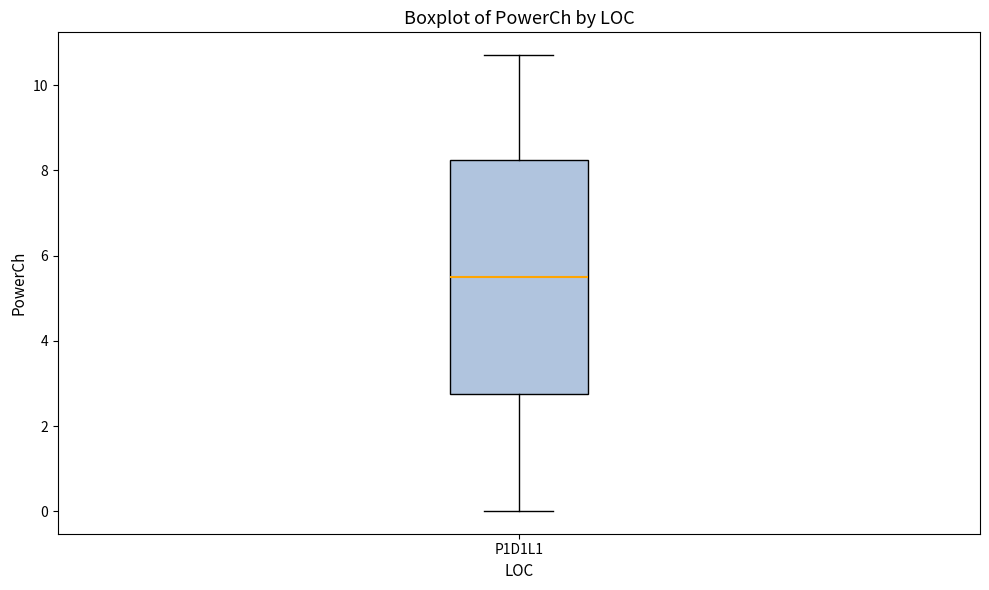

Transcribe this box plot: give where the median line is, the range the box spans, and where the two whiskers end, as read against the y-axis. The values are not printed on the chart, so give them approximately, as read against the axis.

median 5.4, box 2.8 to 8.2, whiskers 0.0 to 10.8